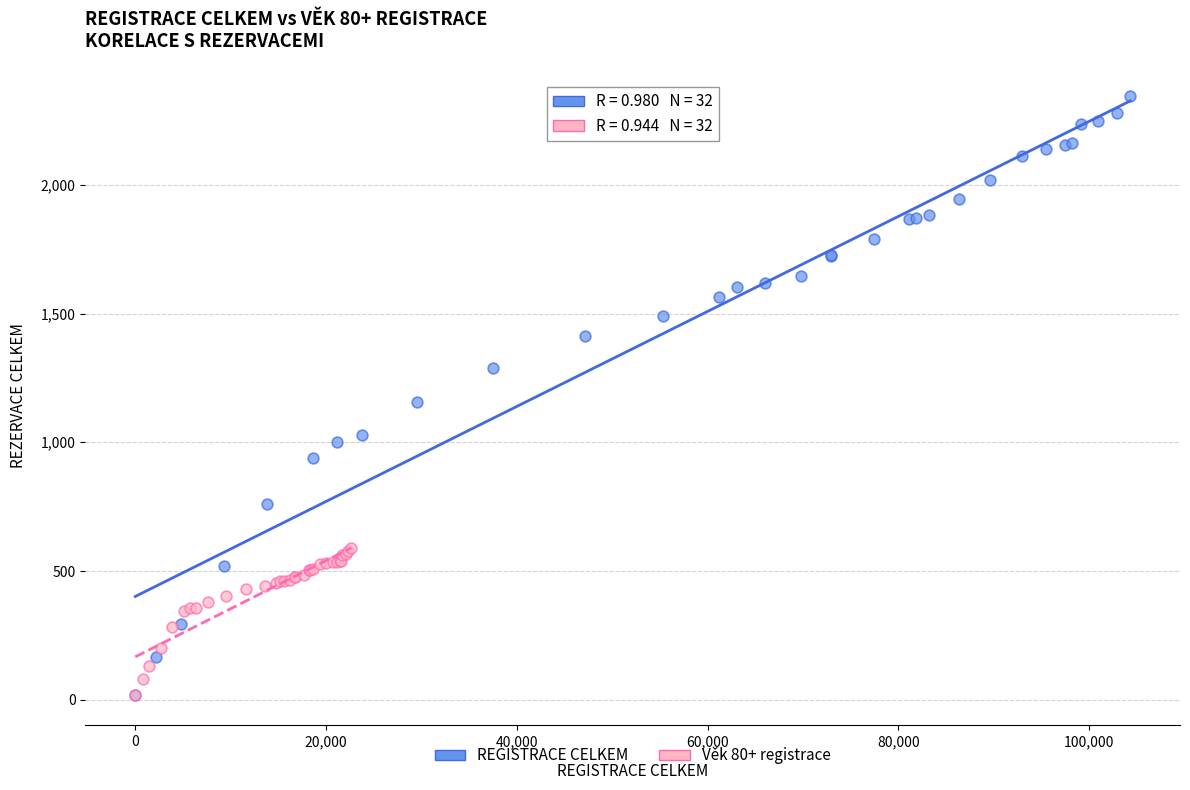

Which series has the largest Y range (max minus min)?

REGISTRACE CELKEM